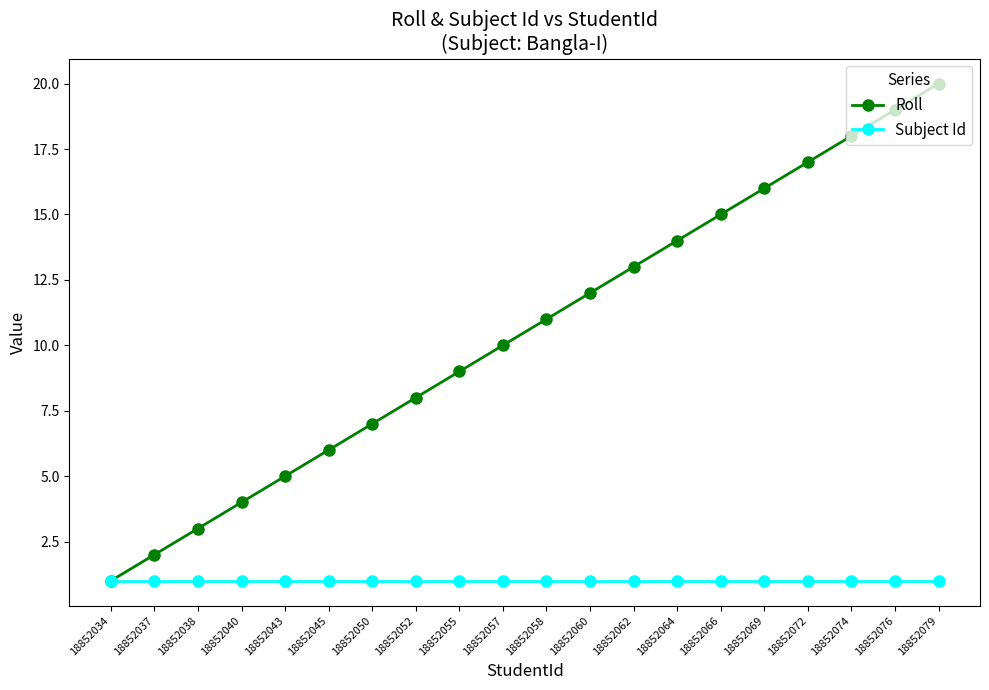

Which series has the widest spread of values?

Roll